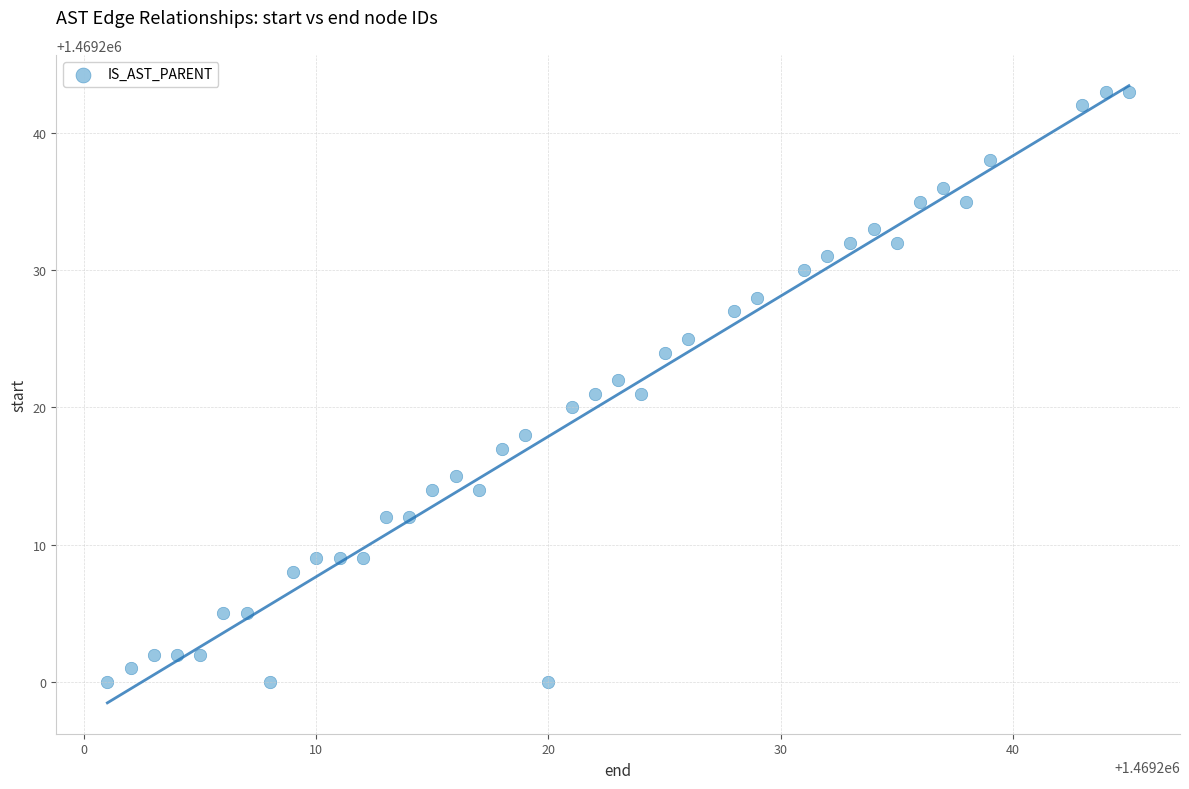

What is the range of X values (max minus min)?

44